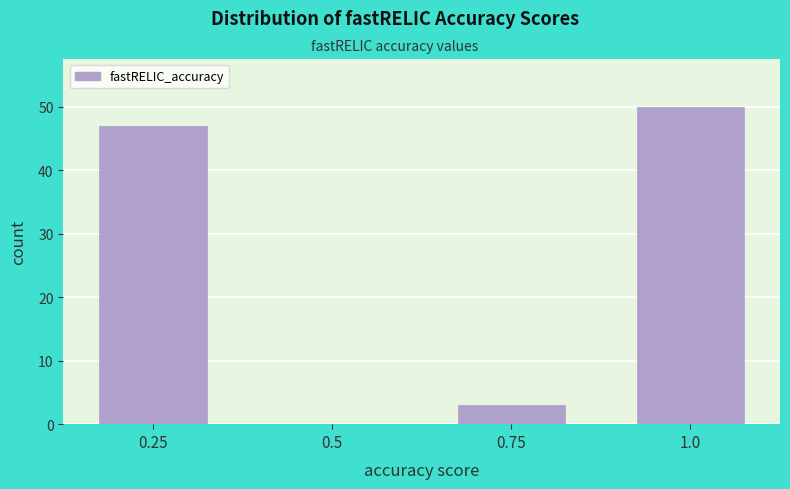

Reading left to right, transcribe all the data shown in this chart.

0.25=47	0.5=0	0.75=3	1.0=50